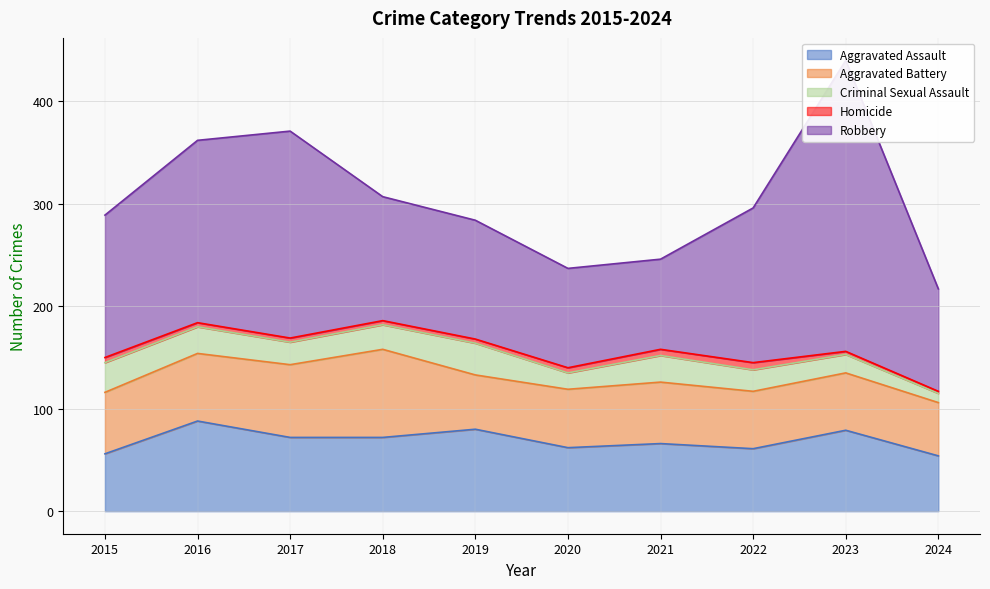

True or false: Robbery and Aggravated Battery intersect in this chart.

False